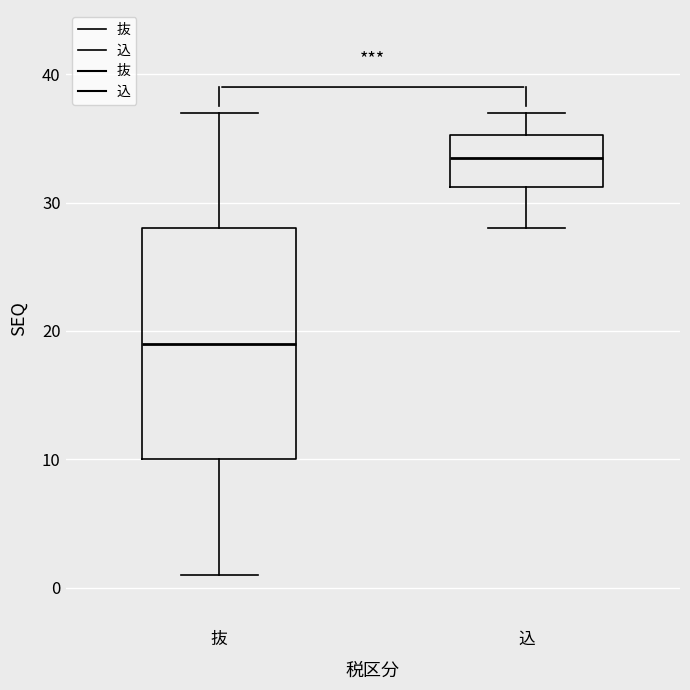

Comparing the boxes themselves (not the whiskers), which one is the tallest?

抜